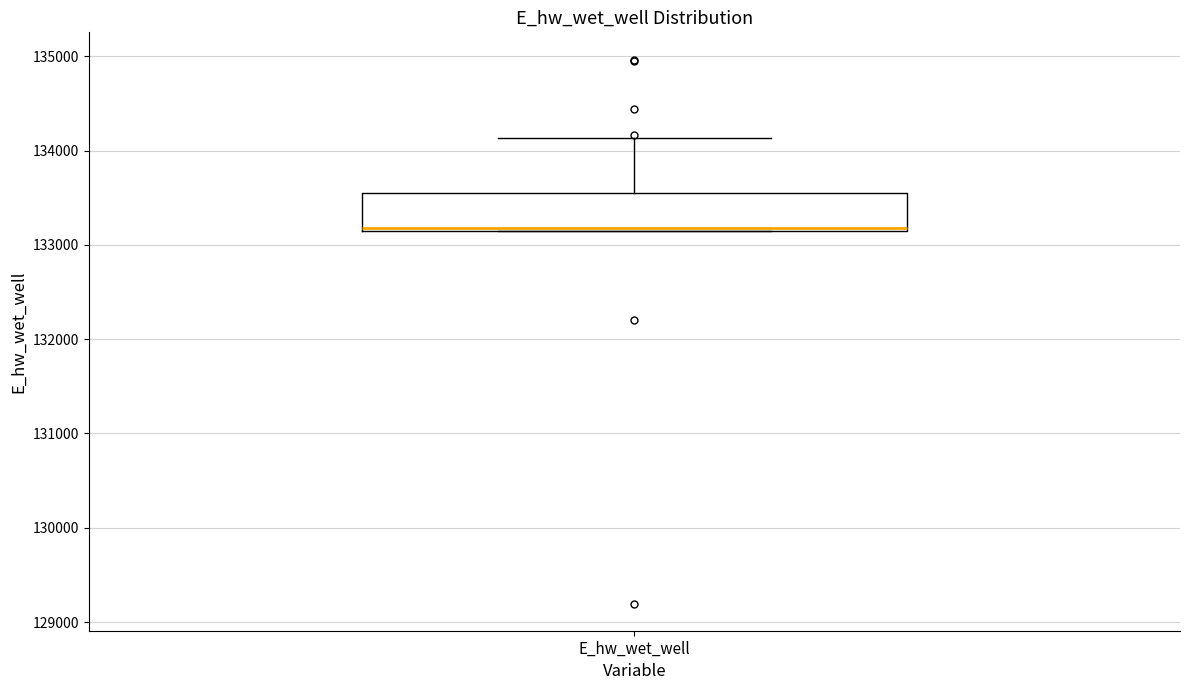

Read this box plot against the y-axis: the position of the median line, the range covered by the box, and the ends of both whiskers. The values are not printed on the chart, so give them approximately, as read against the axis.

median 133200, box 133200 to 133600, whiskers 133100 to 134100